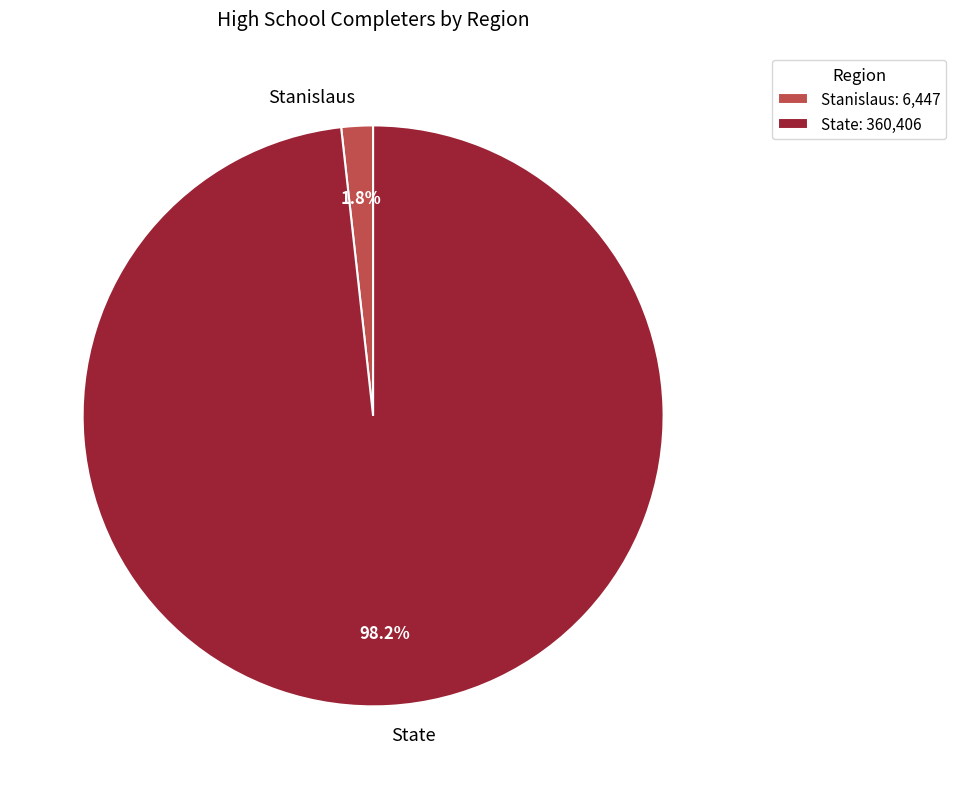

To the nearest percent, what is the difference between the State and Stanislaus slice percentages?

96%